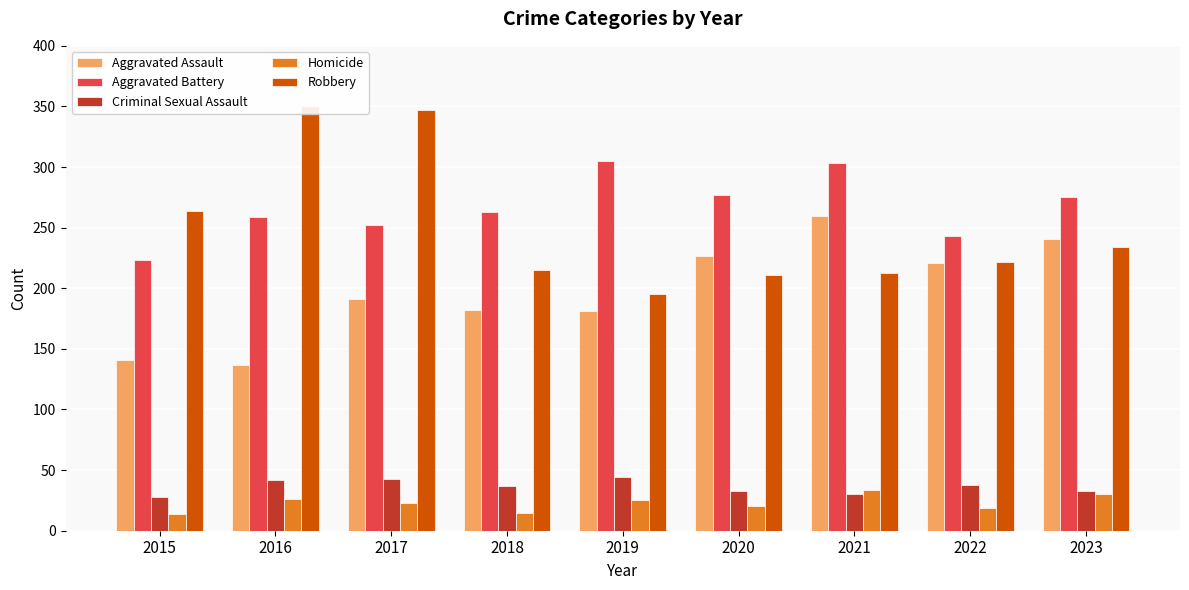

What is the difference between the maximum and minimum values in the Robbery series?

155